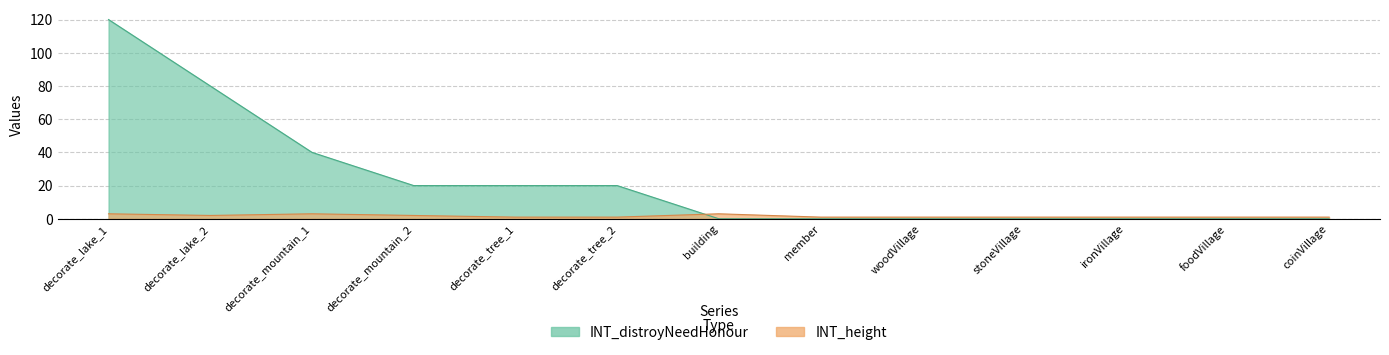

How many data points in INT_height are above 1?

5